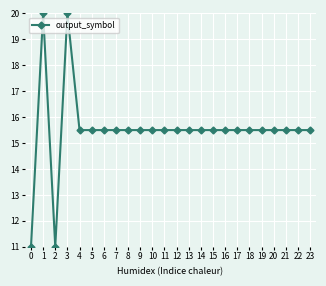

Reading left to right, list all the values displayed in this chart.

11.0	20.0	11.0	20.0	15.5	15.5	15.5	15.5	15.5	15.5	15.5	15.5	15.5	15.5	15.5	15.5	15.5	15.5	15.5	15.5	15.5	15.5	15.5	15.5